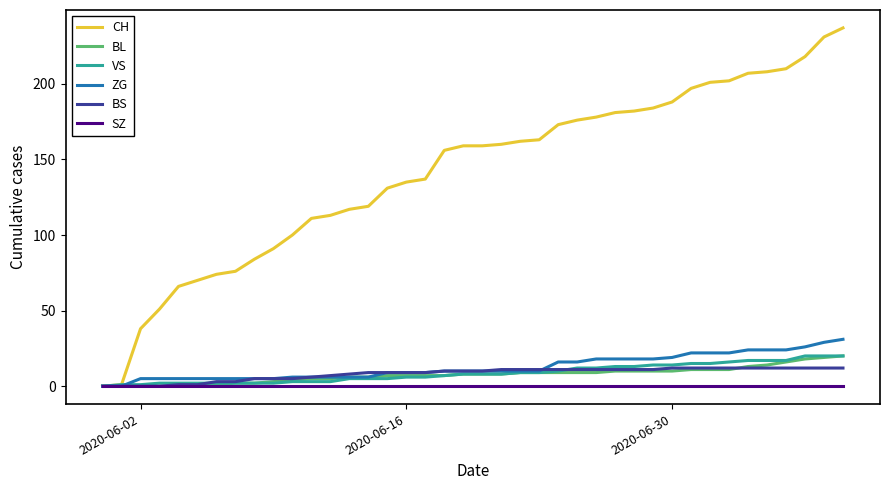

After their last crossing, which series has the higher values: VS or BS?

VS